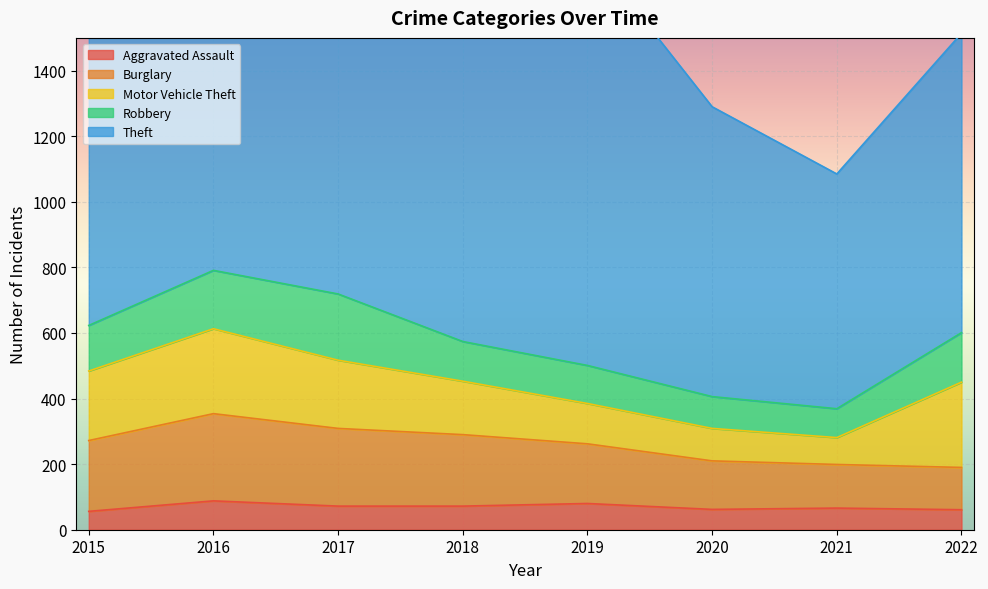

Between which two adjacent categories do Robbery and Burglary first intersect?

2021 and 2022